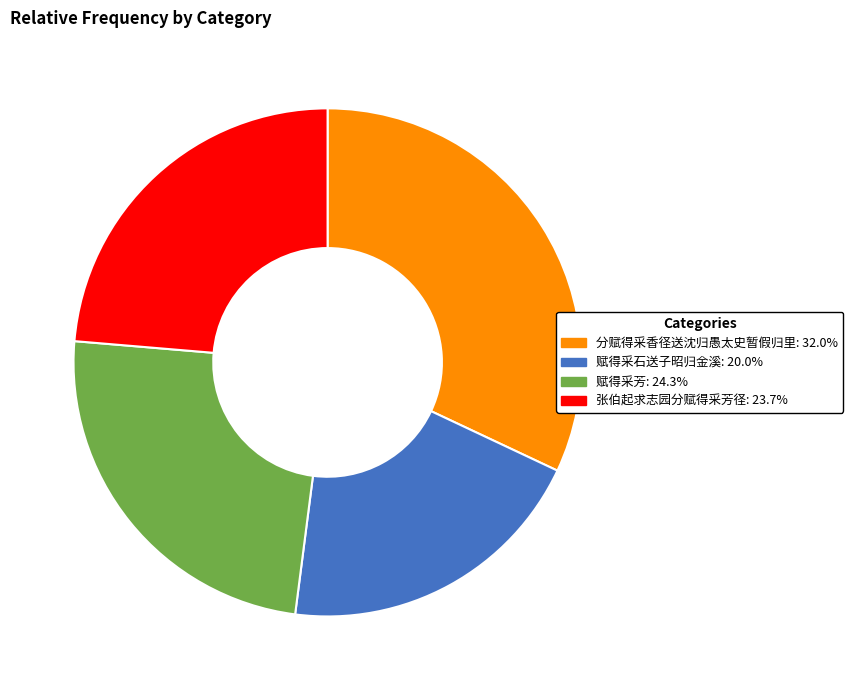

Combined, do 张伯起求志园分赋得采芳径: 23.7% and 赋得采芳: 24.3% account for over 50%?

No